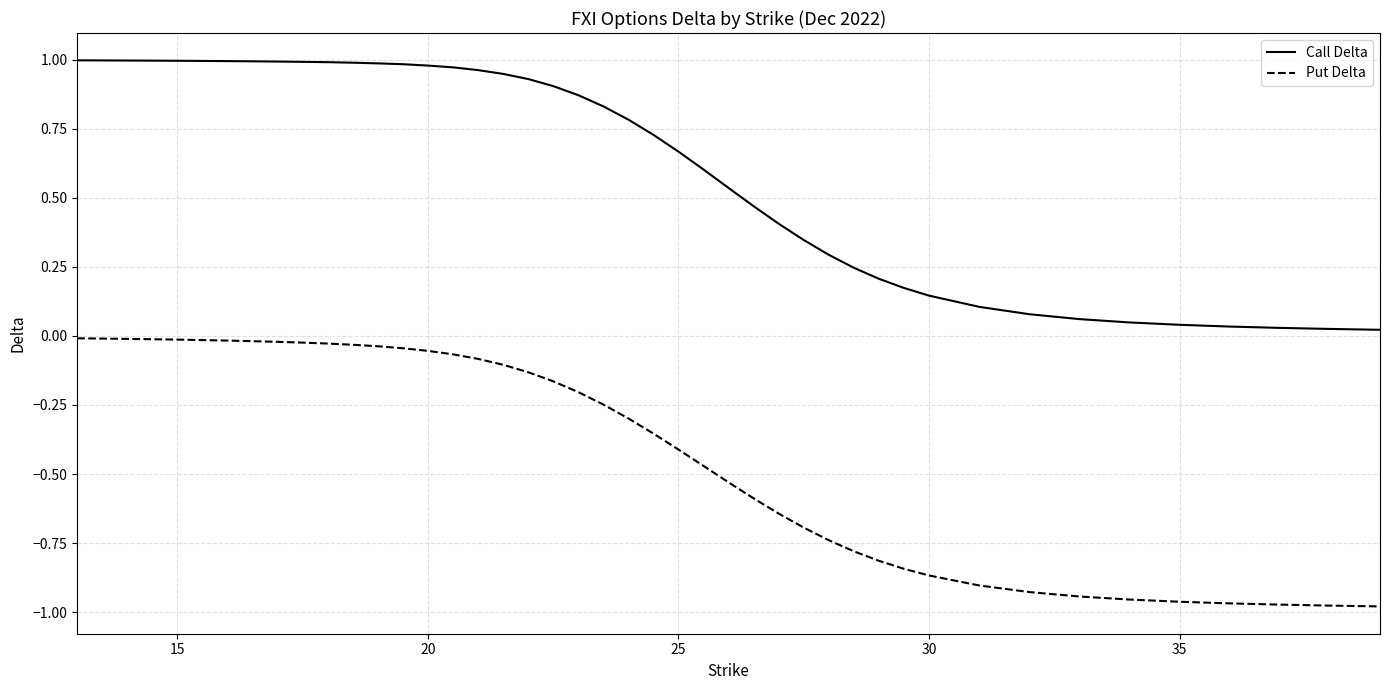

What is the sum of all Put Delta values?

-17.9